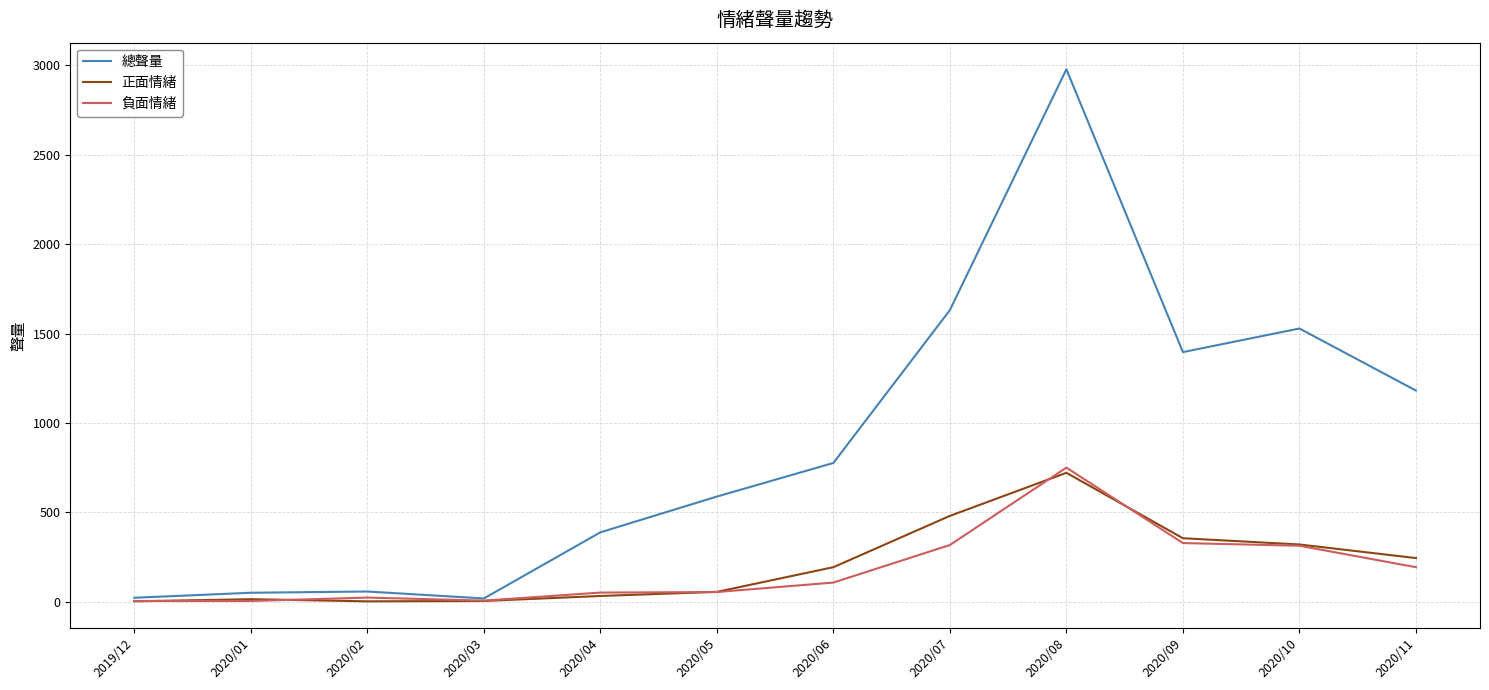

What is the difference between the second highest and second lowest values in the 總聲量 series?

1609